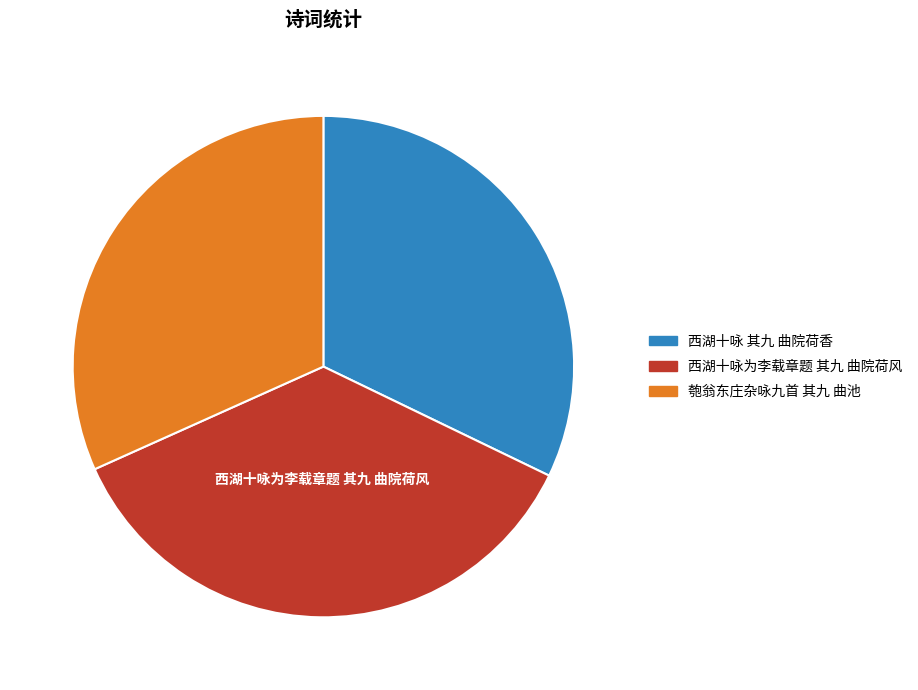

Does any single category account for the majority?

No